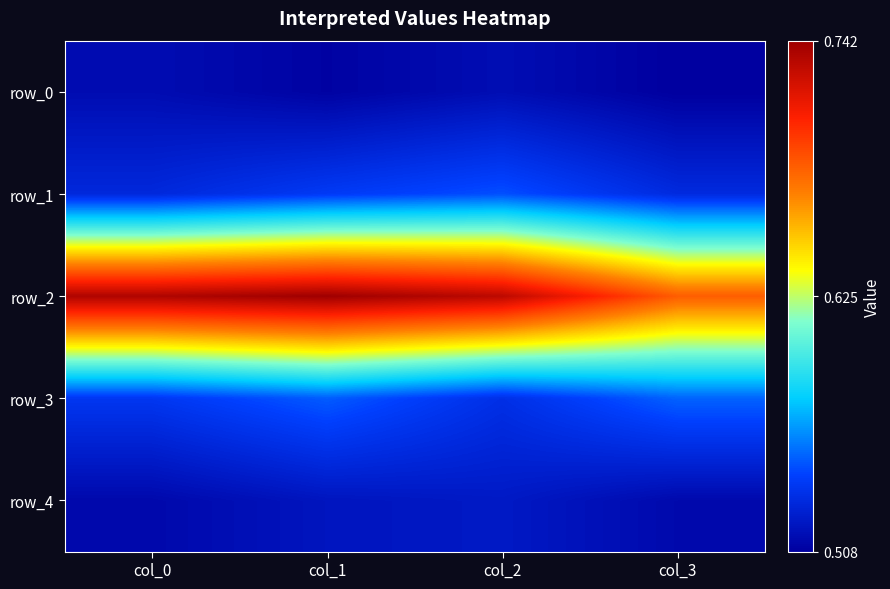

Is the value of row_1 at col_0 greater than the value of row_3 at col_0?

No